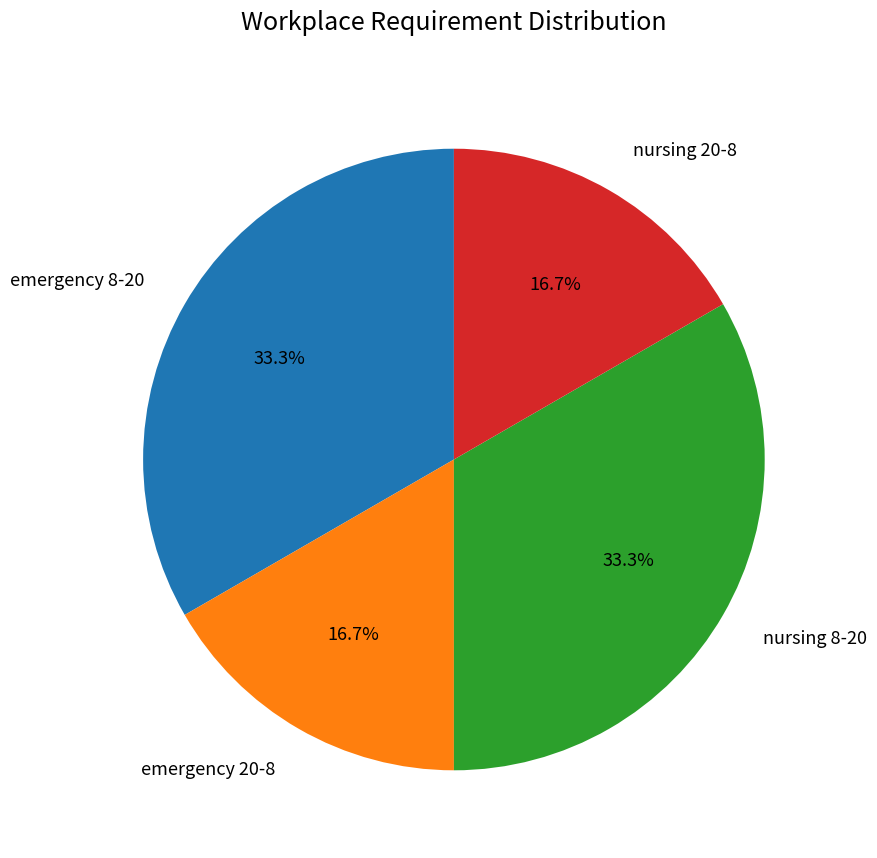

True or false: nursing 20-8 accounts for 17% of the total.

True